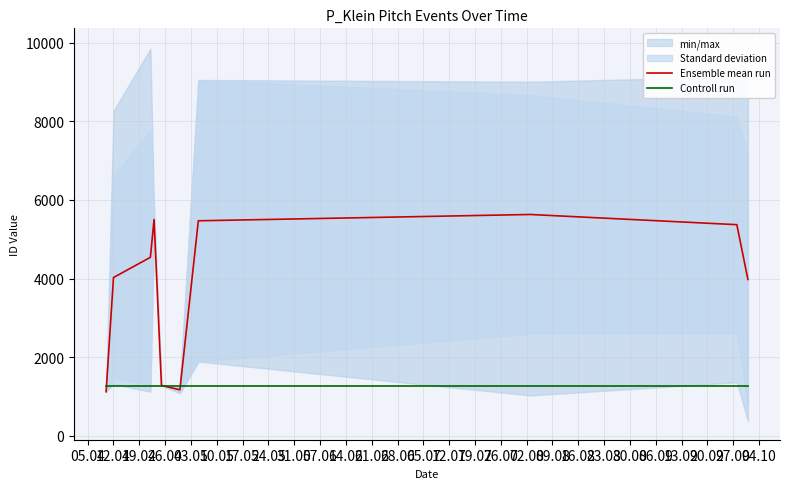

What is the difference between the highest and lowest values at 26.04?

4236.5